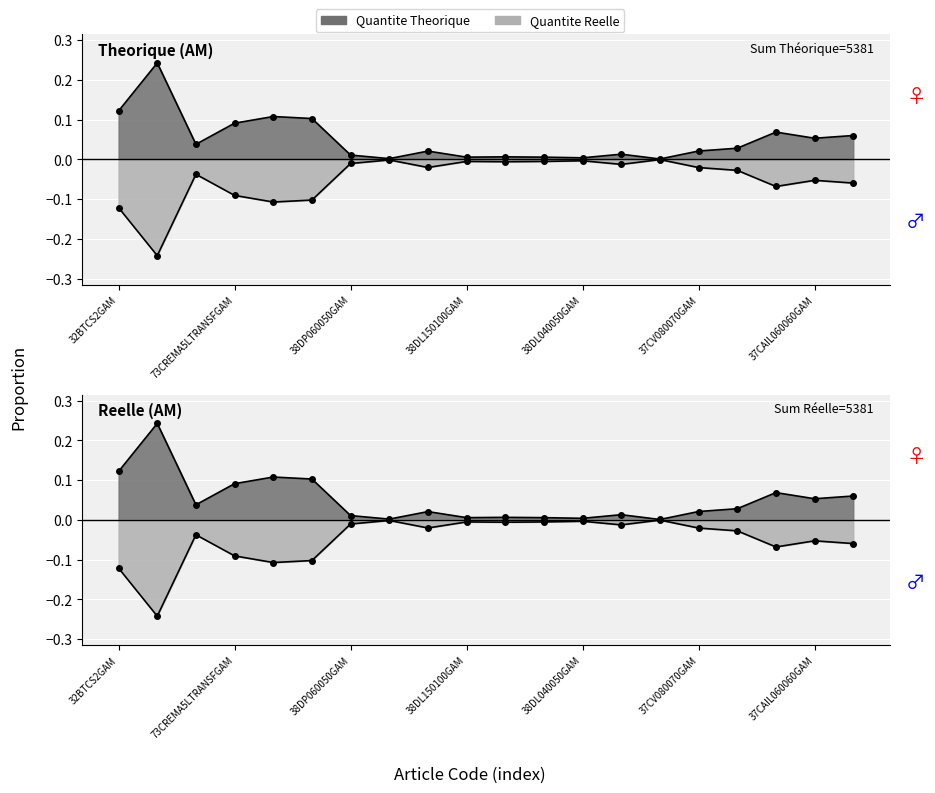

The value of Quantite Theorique at 37CV150100GAM is 0.0. True or false?

False